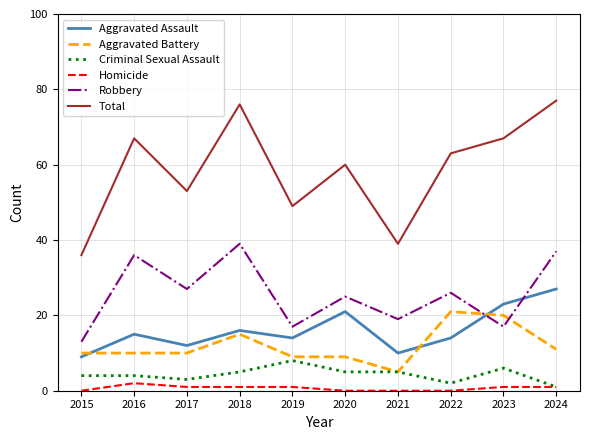

Rank the series by their maximum value, from highest to lowest.

Total, Robbery, Aggravated Assault, Aggravated Battery, Criminal Sexual Assault, Homicide